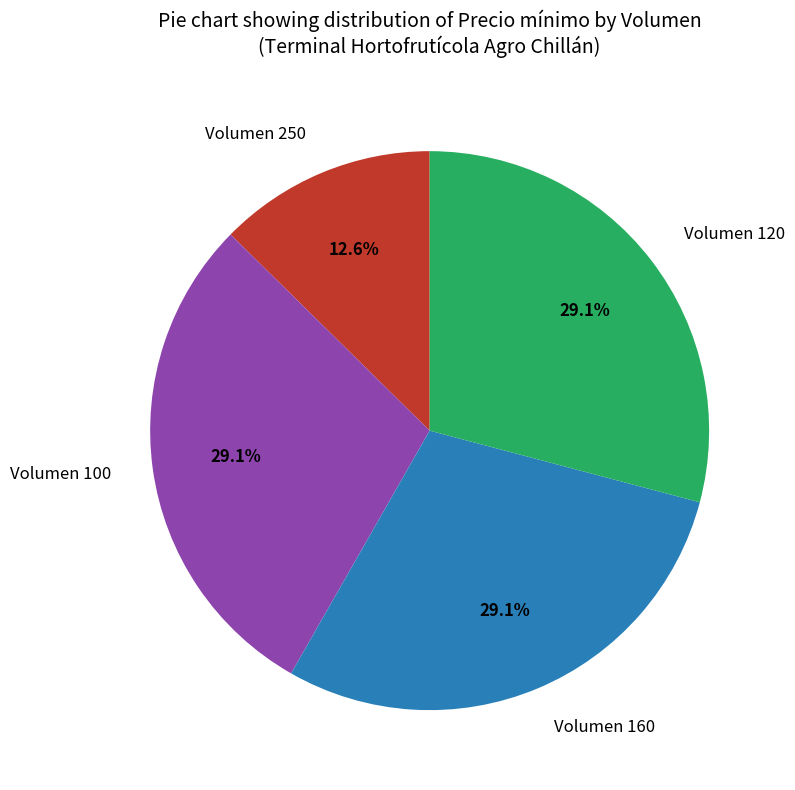

To the nearest percent, what portion does Volumen 160 represent?

29%